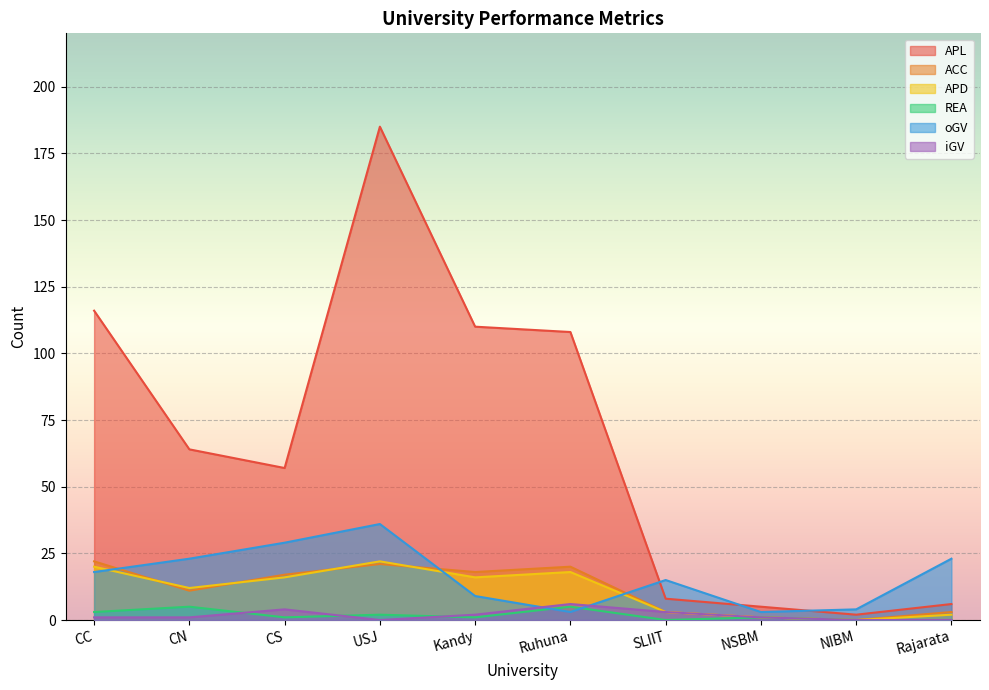

What is the average value of the ACC series?

12